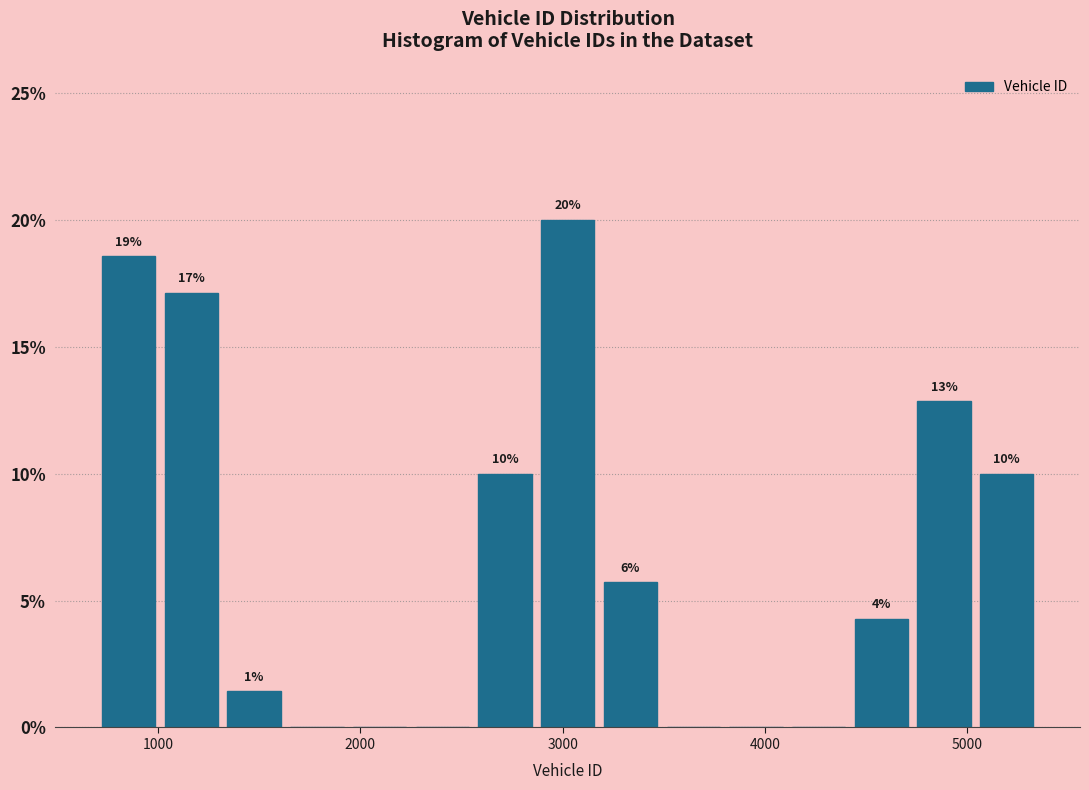

Read against the x-axis, roughly where is the centre of the tallest bar?

3000